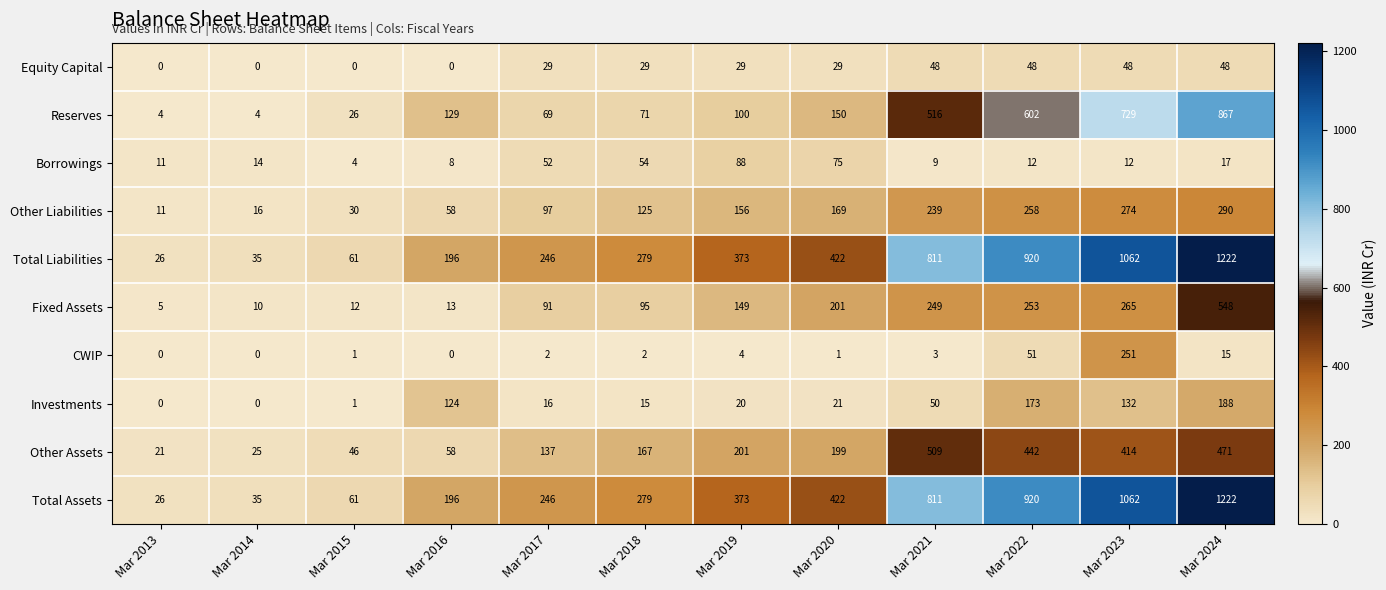

Where is Fixed Assets nearest to the value 276?

Mar 2023